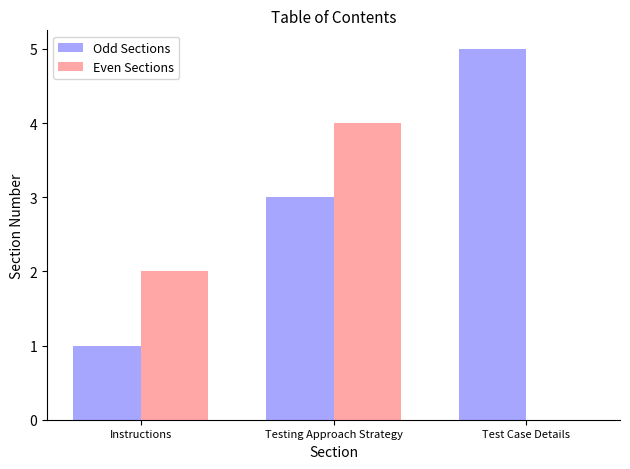

At which category is the sum across all series the highest?

Testing Approach Strategy